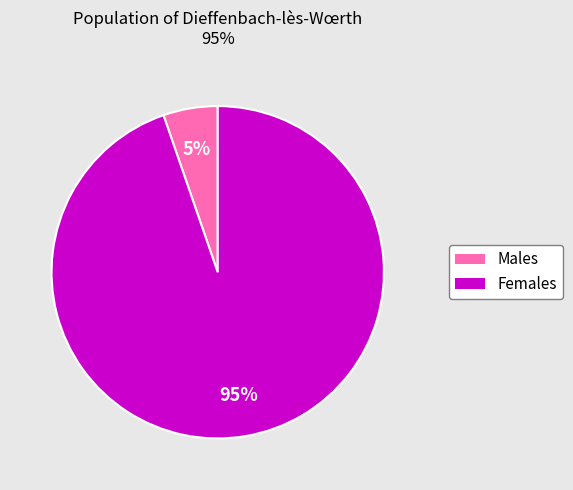

To the nearest percent, what is the average slice percentage?

50%